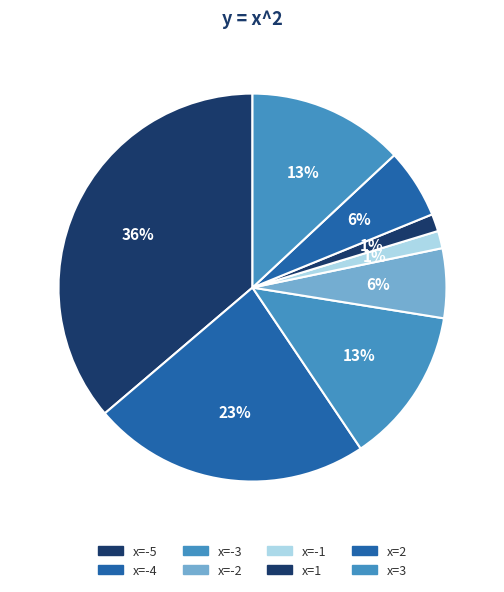

How many slices are in this pie chart?

8